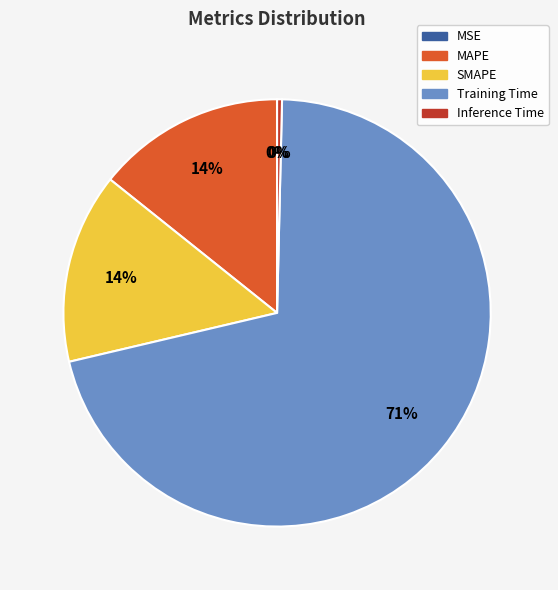

Combined, do Training Time and SMAPE account for over 50%?

Yes